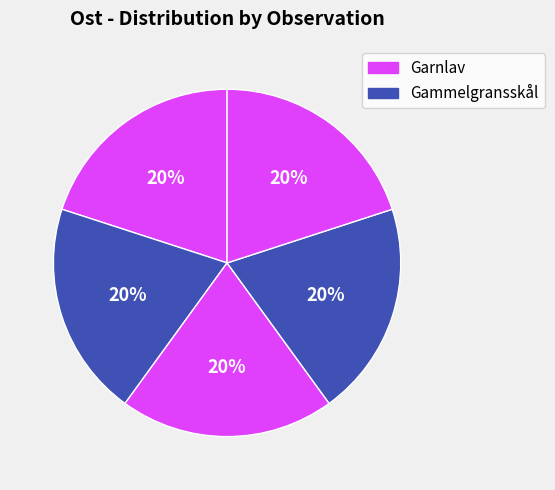

Is there any slice that represents more than half of the pie?

No